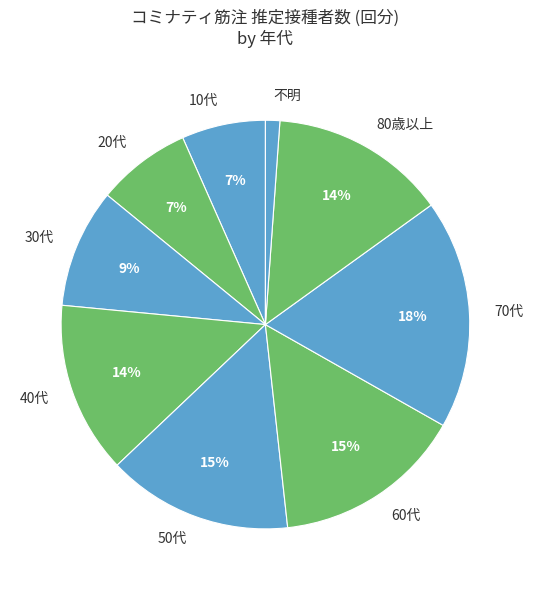

Do 50代 and 70代 together represent more than half of the pie?

No